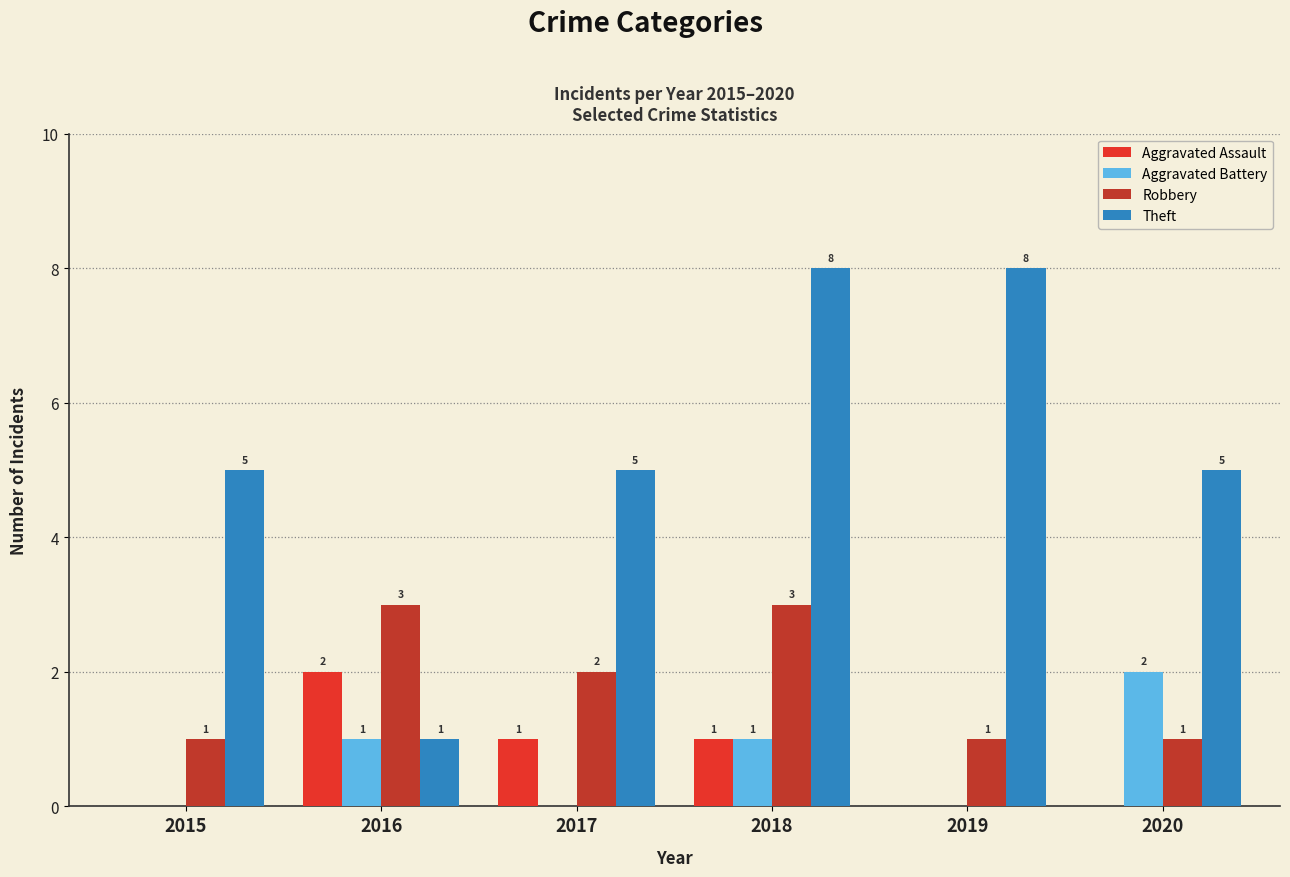

Are the bars grouped side by side (vs. stacked)?

Yes